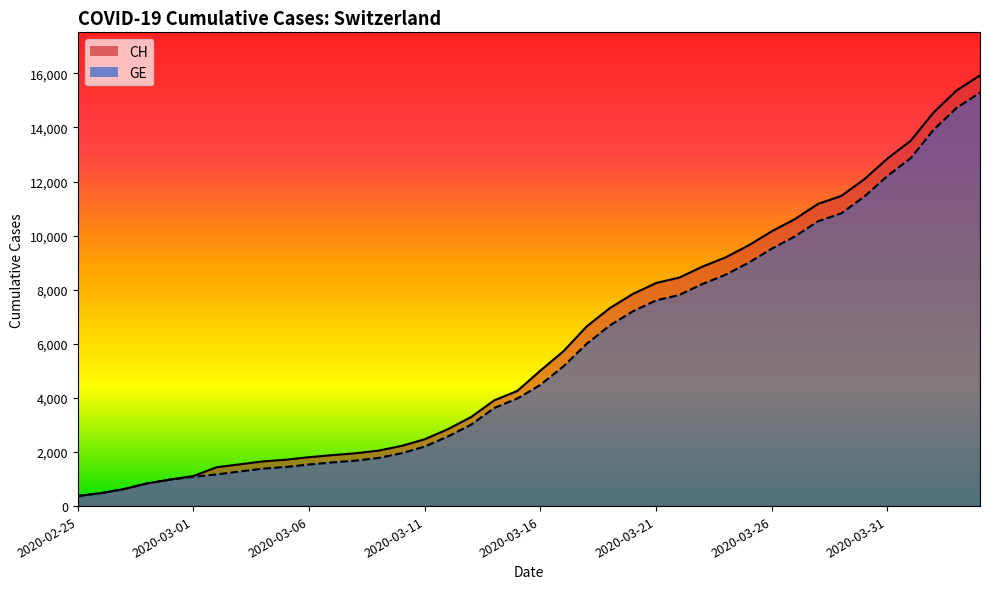

What are all the series names shown in the legend?

CH, GE